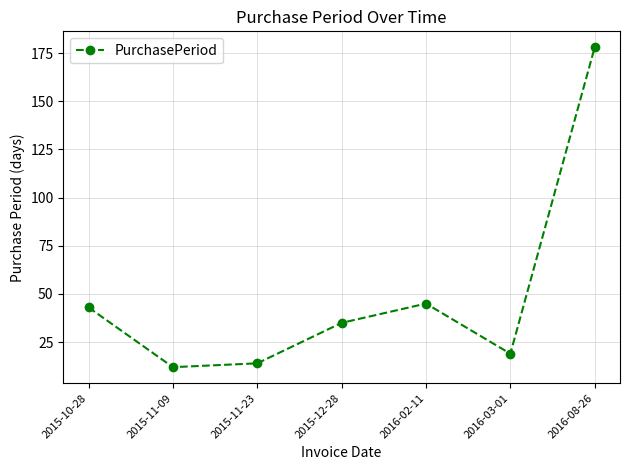

Where is the first local minimum?

2015-11-09